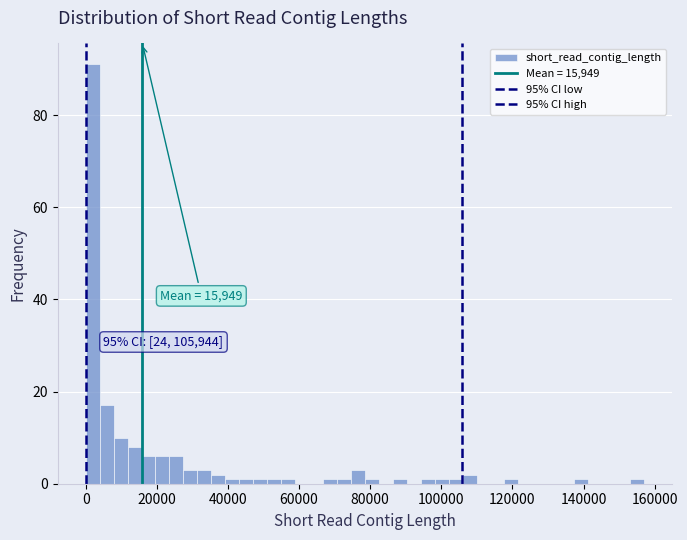

Around what value on the x-axis is the tallest bar? Give the approximate position of its centre, as read against the axis.

2000